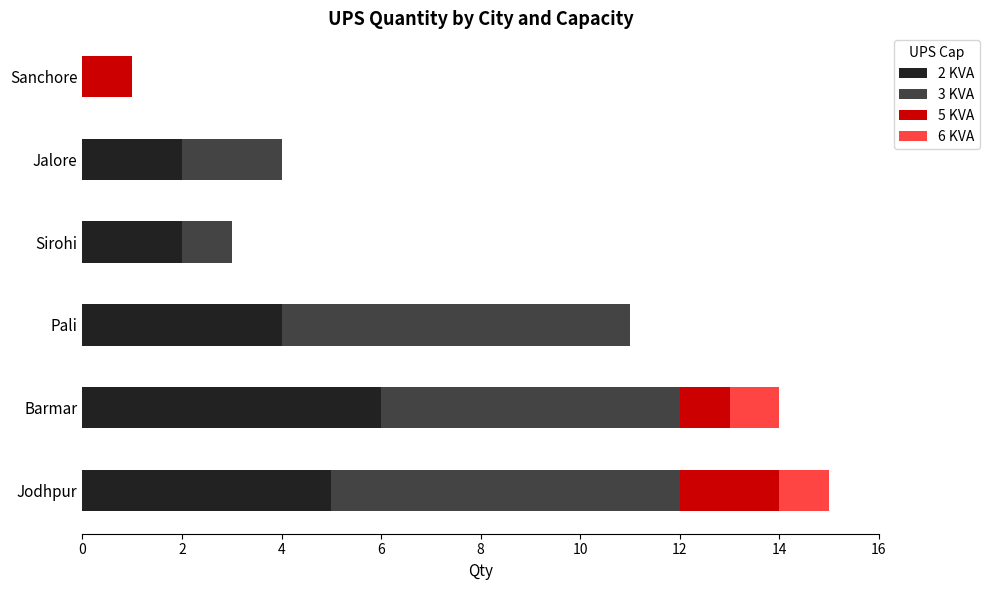

Which category has the highest value in the 2 KVA series?

Barmar